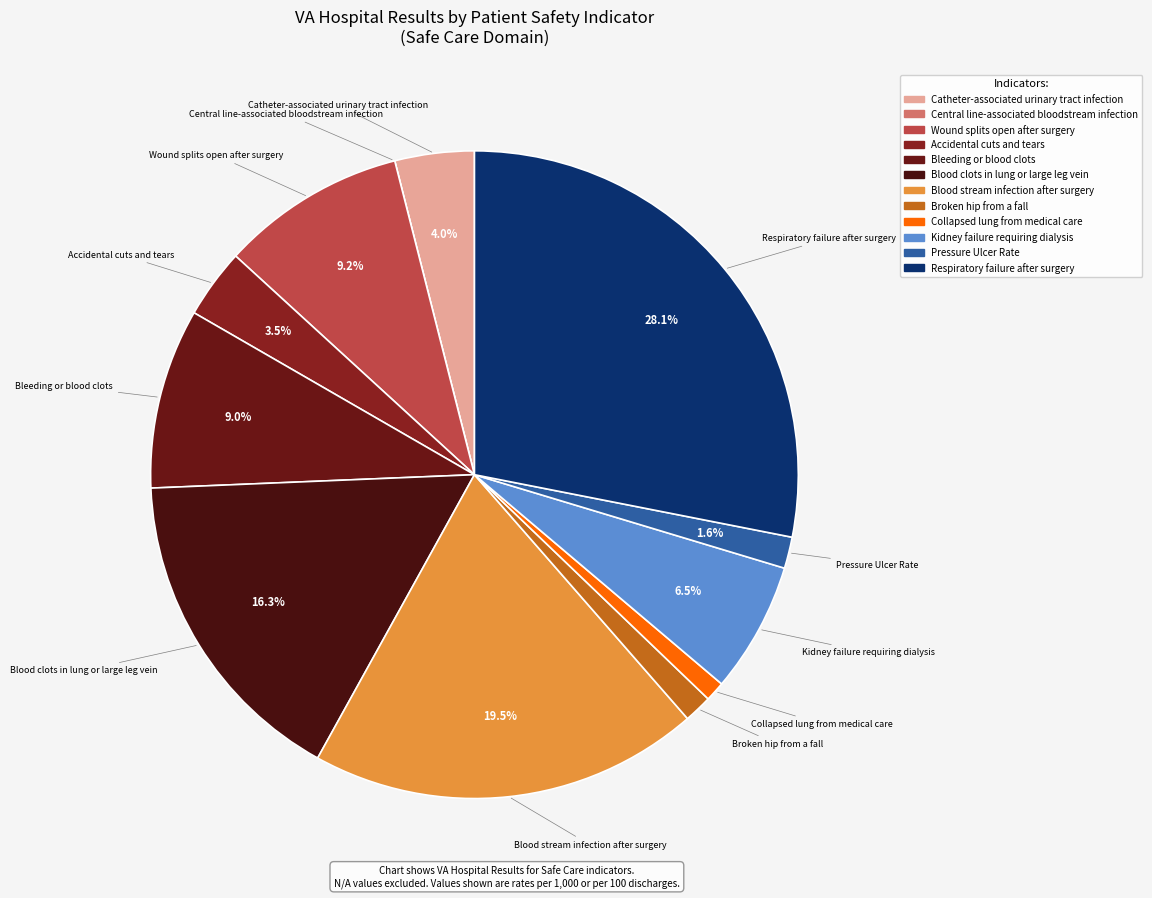

Is Blood clots in lung or large leg vein the majority of the pie?

No